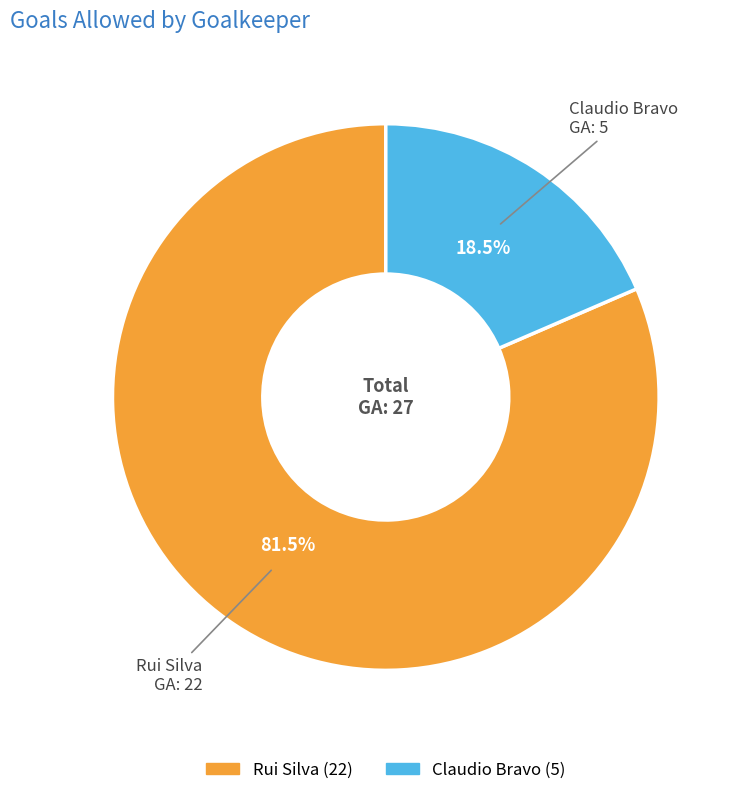

Which slice is the largest?

Rui Silva